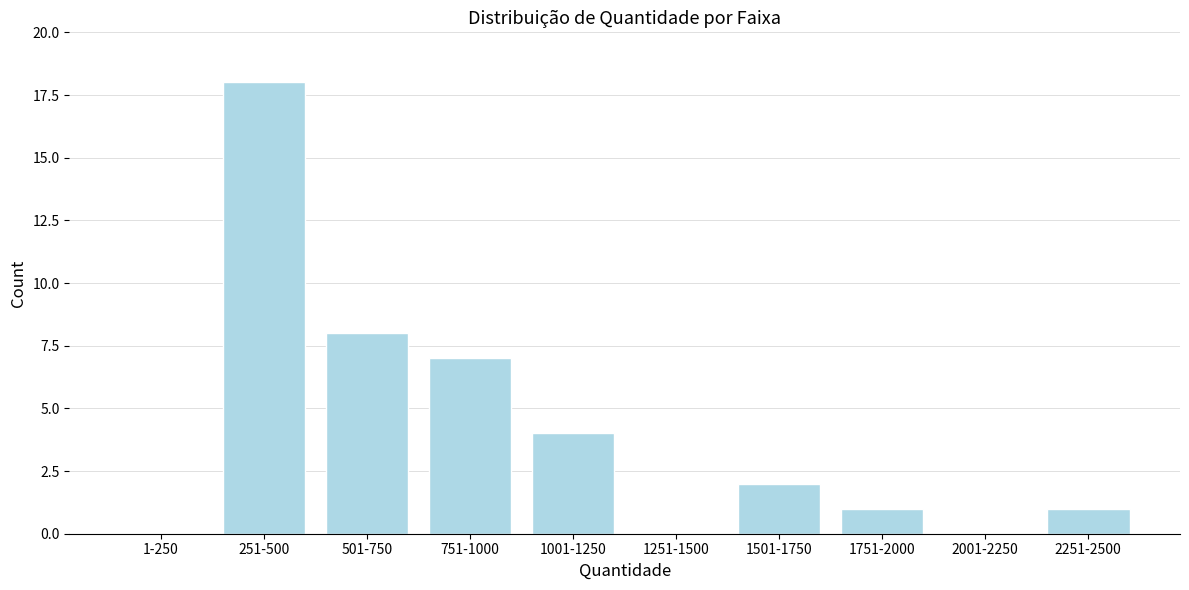

Reading right to left, what are all the values shown in this chart?

2251-2500=1	2001-2250=0	1751-2000=1	1501-1750=2	1251-1500=0	1001-1250=4	751-1000=7	501-750=8	251-500=18	1-250=0